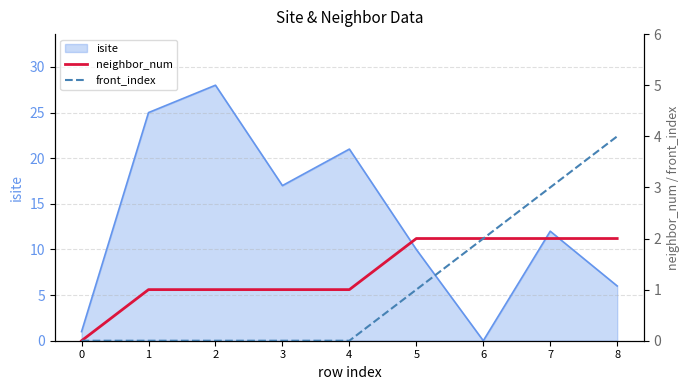

List the labels in order of isite value, largest first.

2, 1, 4, 3, 7, 5, 8, 0, 6